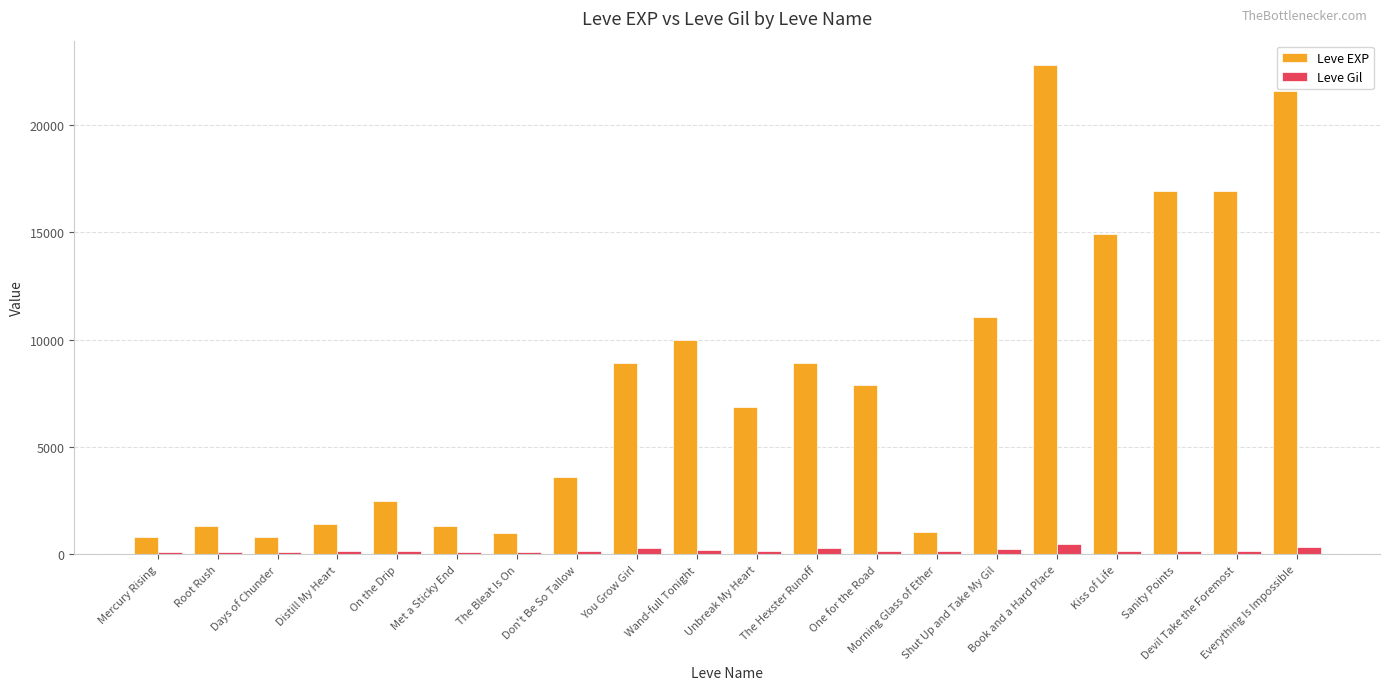

What is the greatest value displayed?

22790